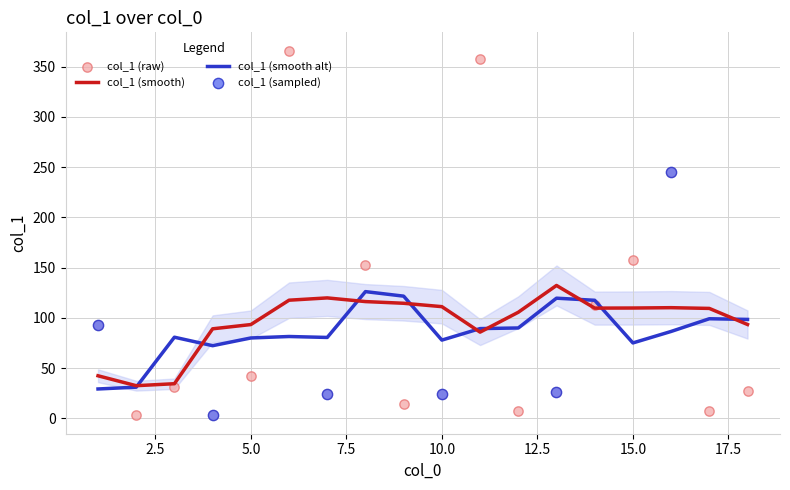

Approximately how many times larger is the value at 3 compared to 8?

0.2